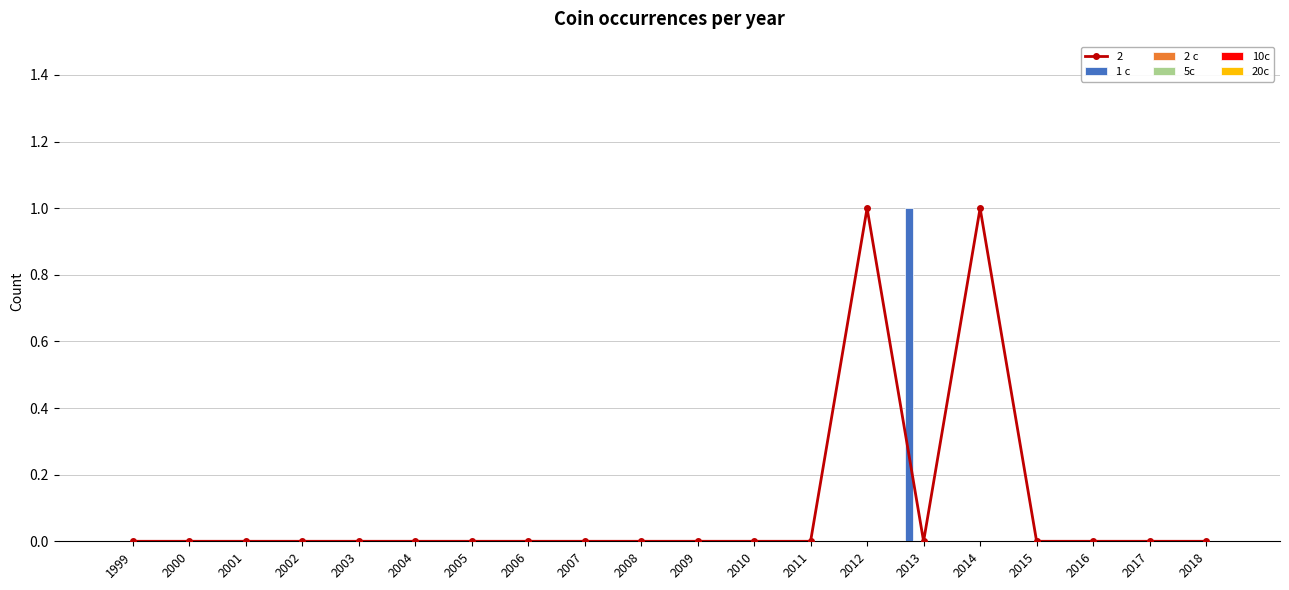

Where is 2 c nearest to the value 0?

1999